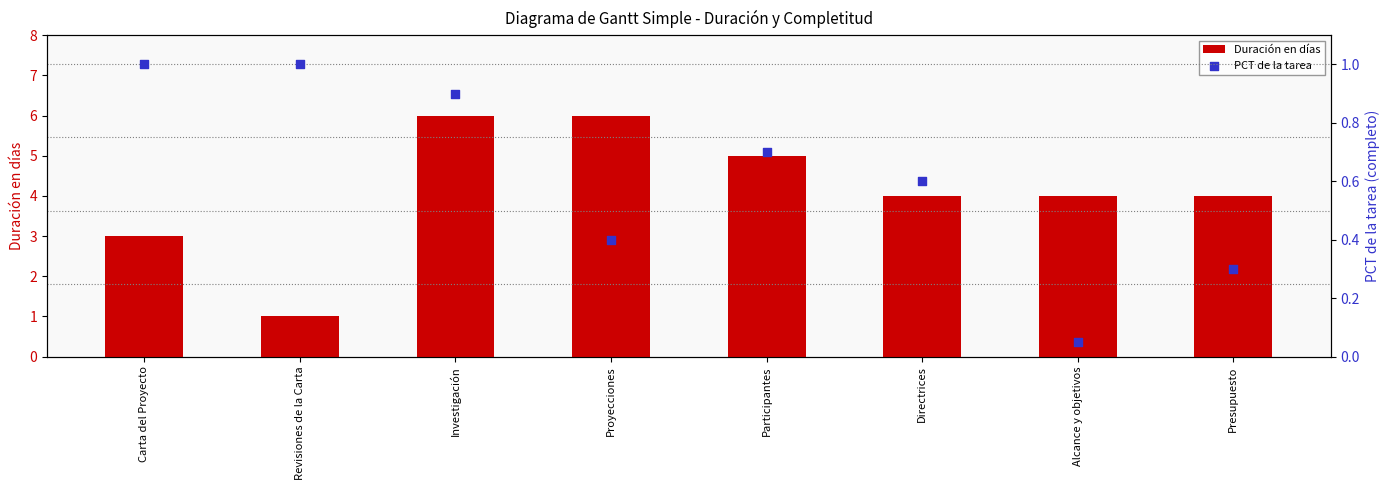

What are all the series names shown in the legend?

Duración en días, PCT de la tarea